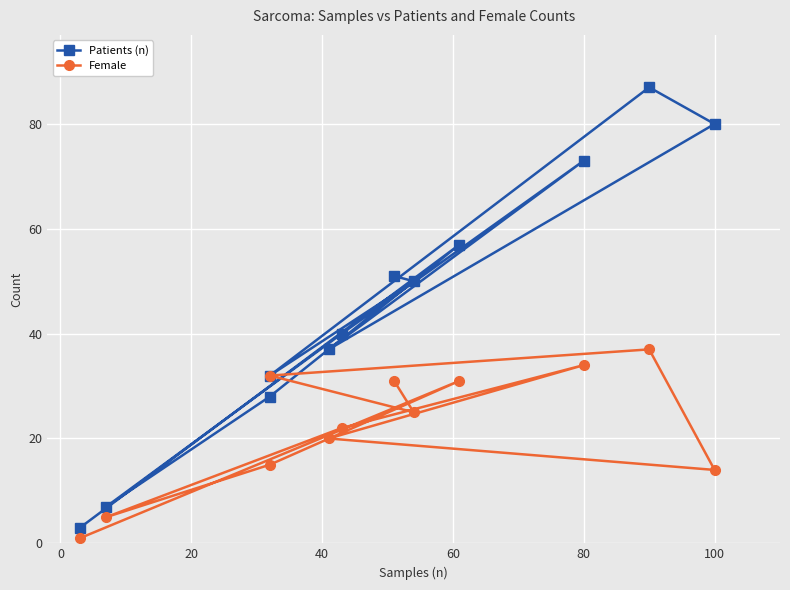

How many lines are shown in the chart?

2